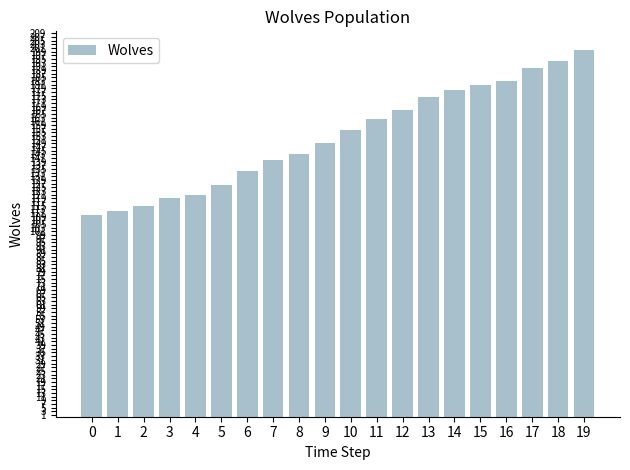

Where is the data nearest to the value 155?

10